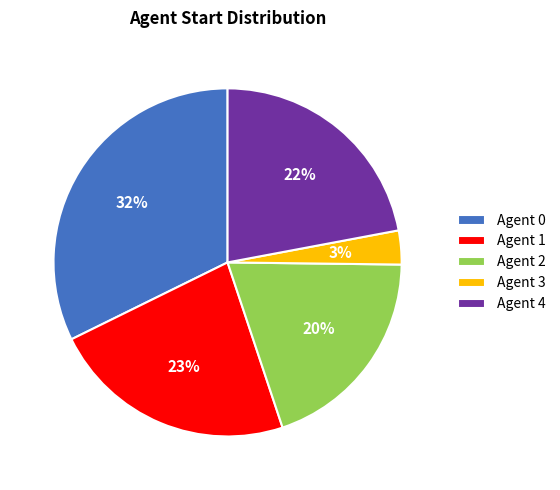

Count the number of slices in the pie.

5